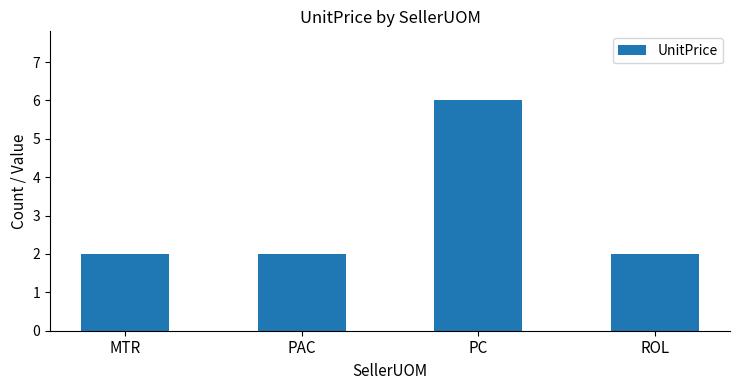

What is the difference between the maximum and second lowest values?

4